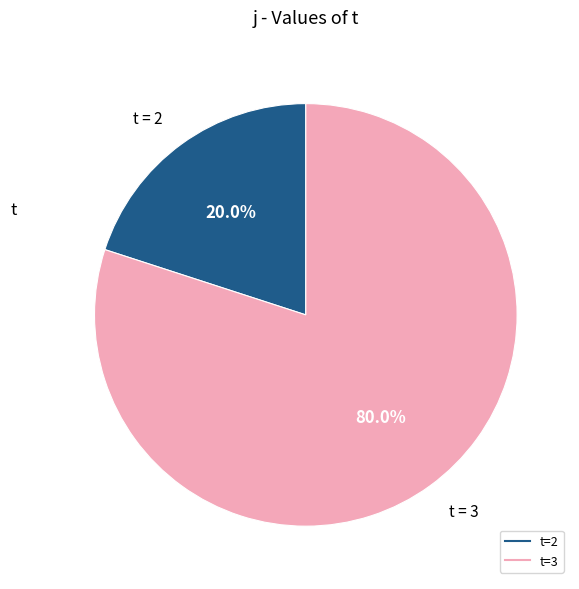

Does any single category account for the majority?

Yes